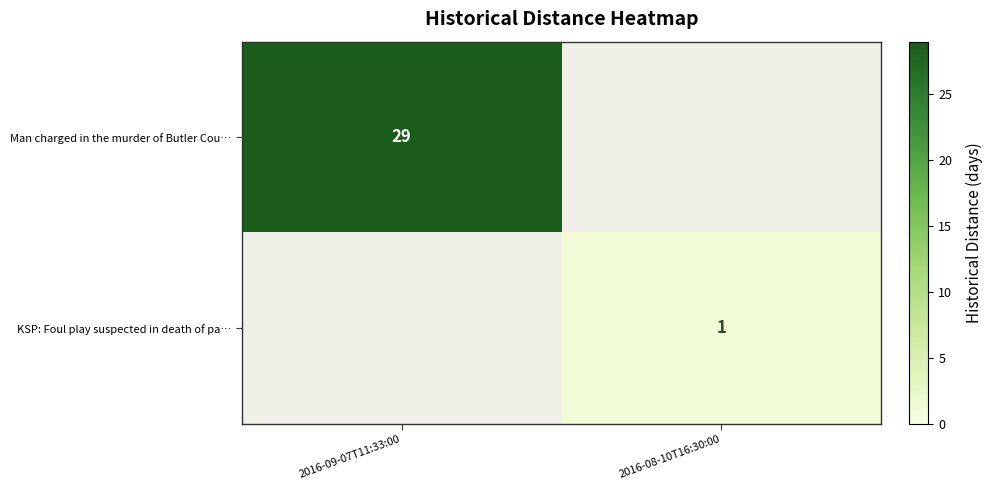

Is it true that KSP: Foul play suspected in death of pa… equals 1 at 2016-08-10T16:30:00?

True